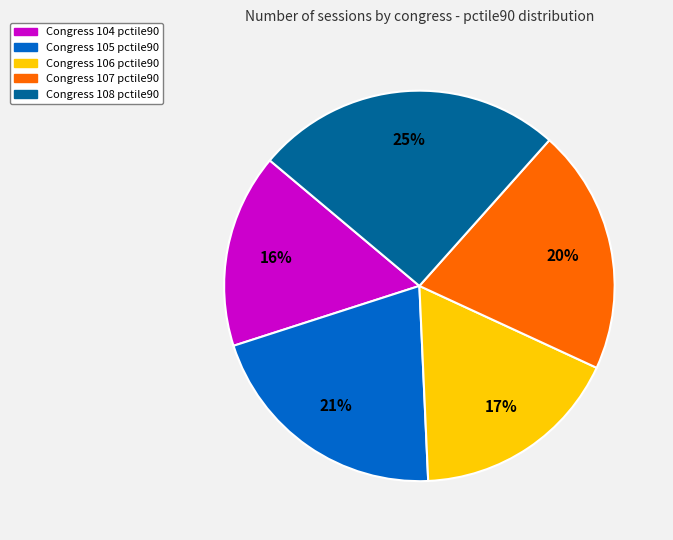

To the nearest percent, what is the difference between the largest and smallest slice percentages?

9%